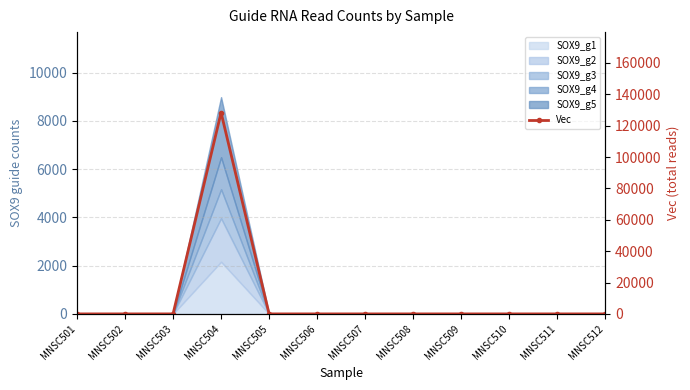

True or false: there are more than 0 points higher than both neighbors.

True